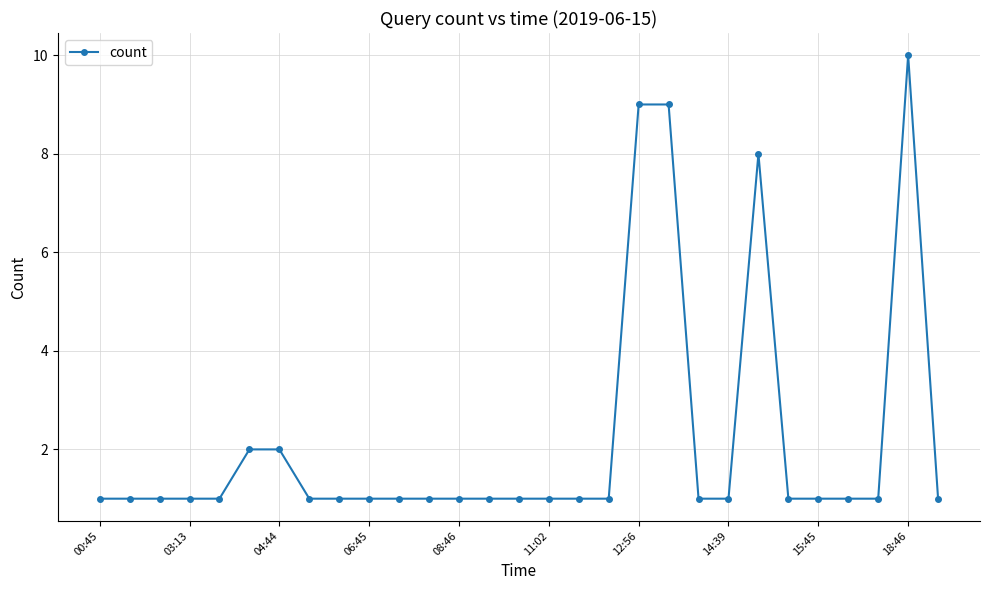

What is the maximum value shown in the chart?

10